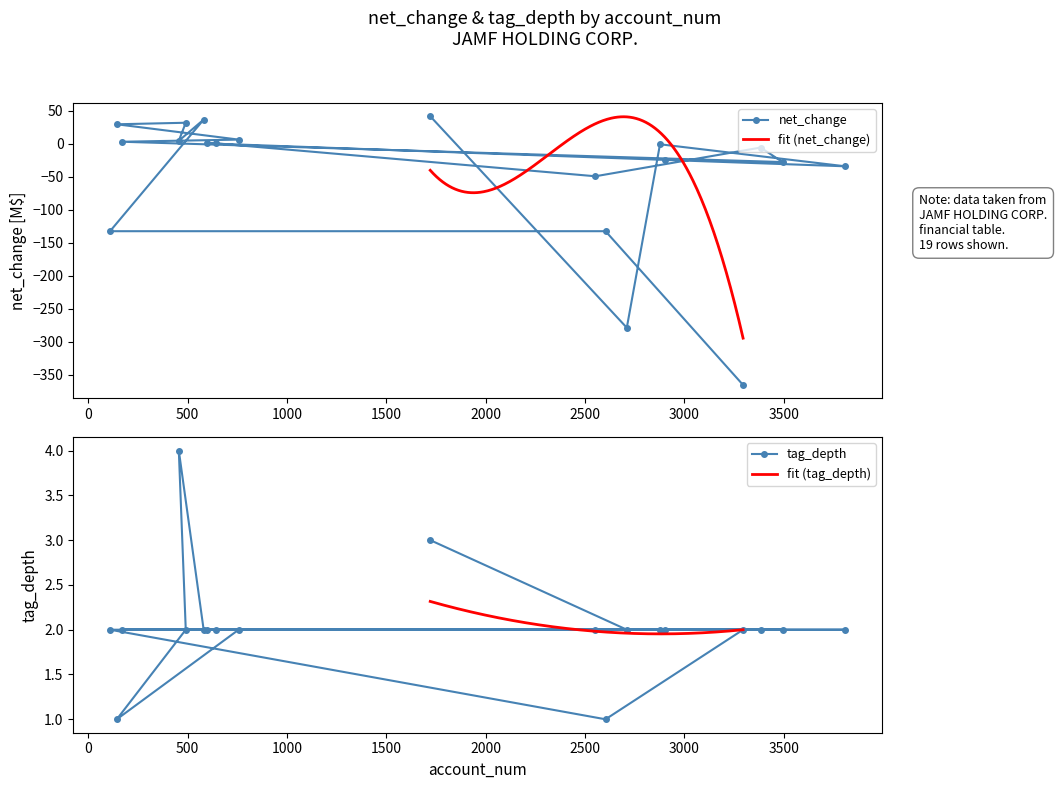

What is the value of the tag_depth point at the 12th from the left?

1